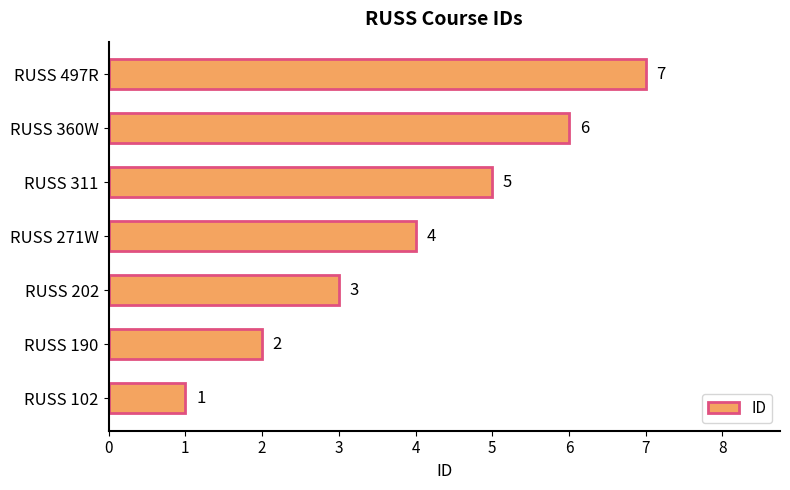

What is the change in value from RUSS 102 to RUSS 360W?

+5